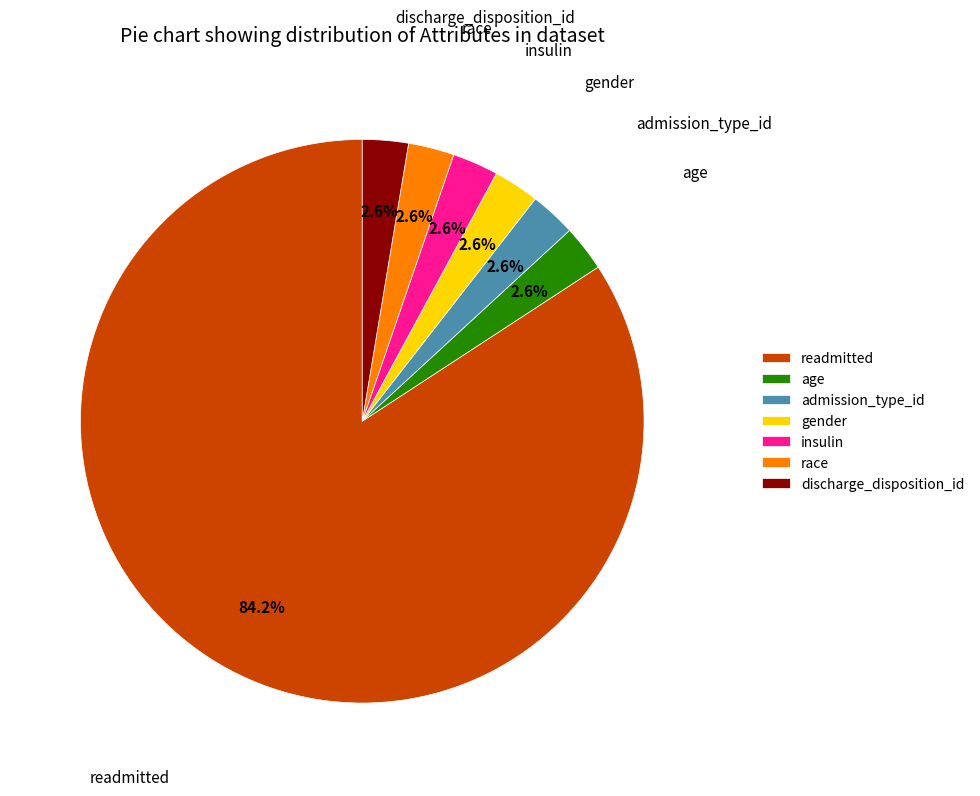

What percentage is the discharge_disposition_id slice, to the nearest percent?

3%